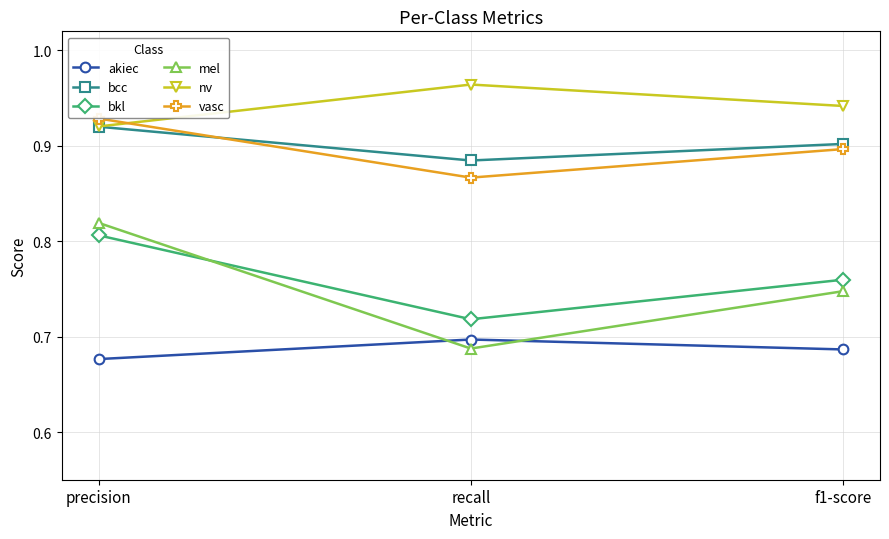

Which category has the lowest value across all series?

precision